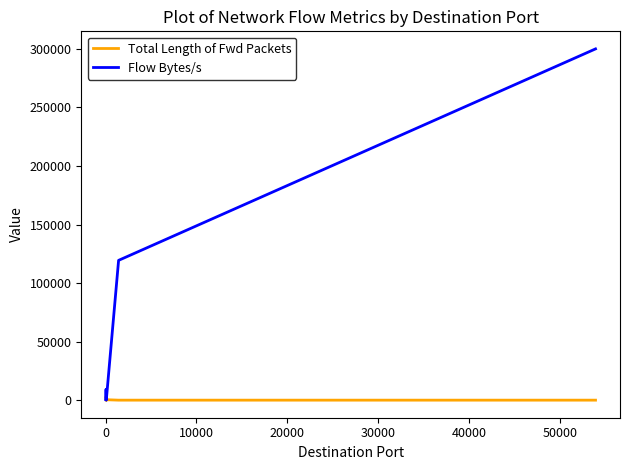

Is this an area chart (filled region under the line)?

No